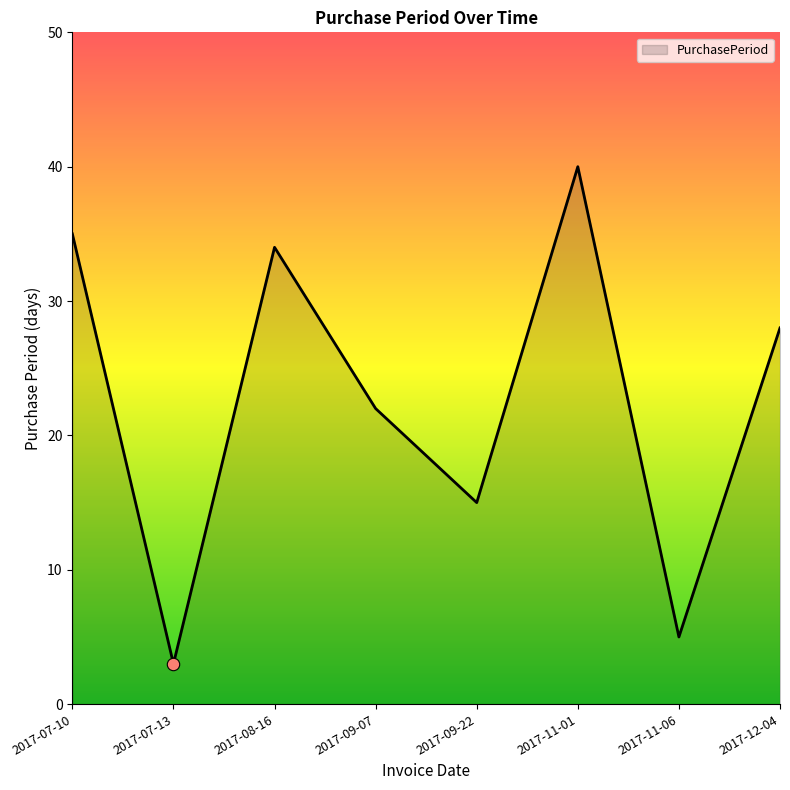

What is the ratio of the value at 2017-07-13 to the value at 2017-12-04?

0.1